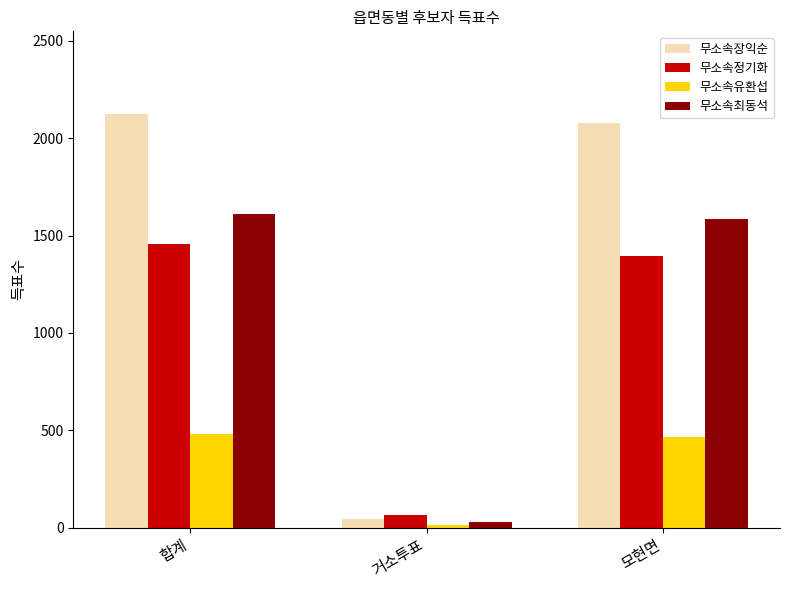

What is the difference between the highest and lowest values at 모현면?

1615